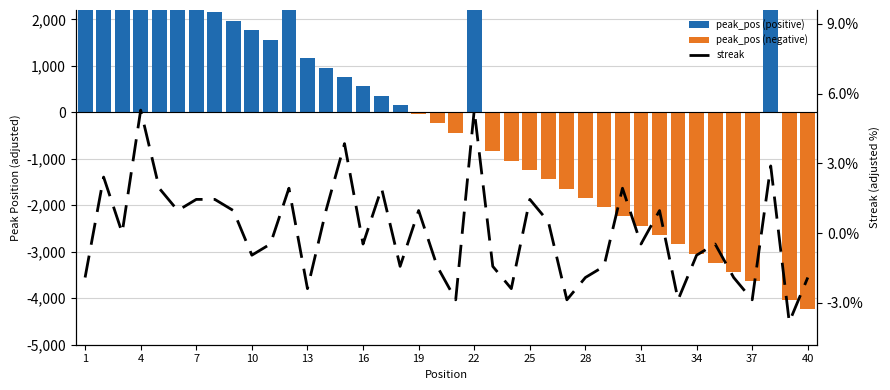

The chart shows a value of 246.8 at 4. True or false?

False